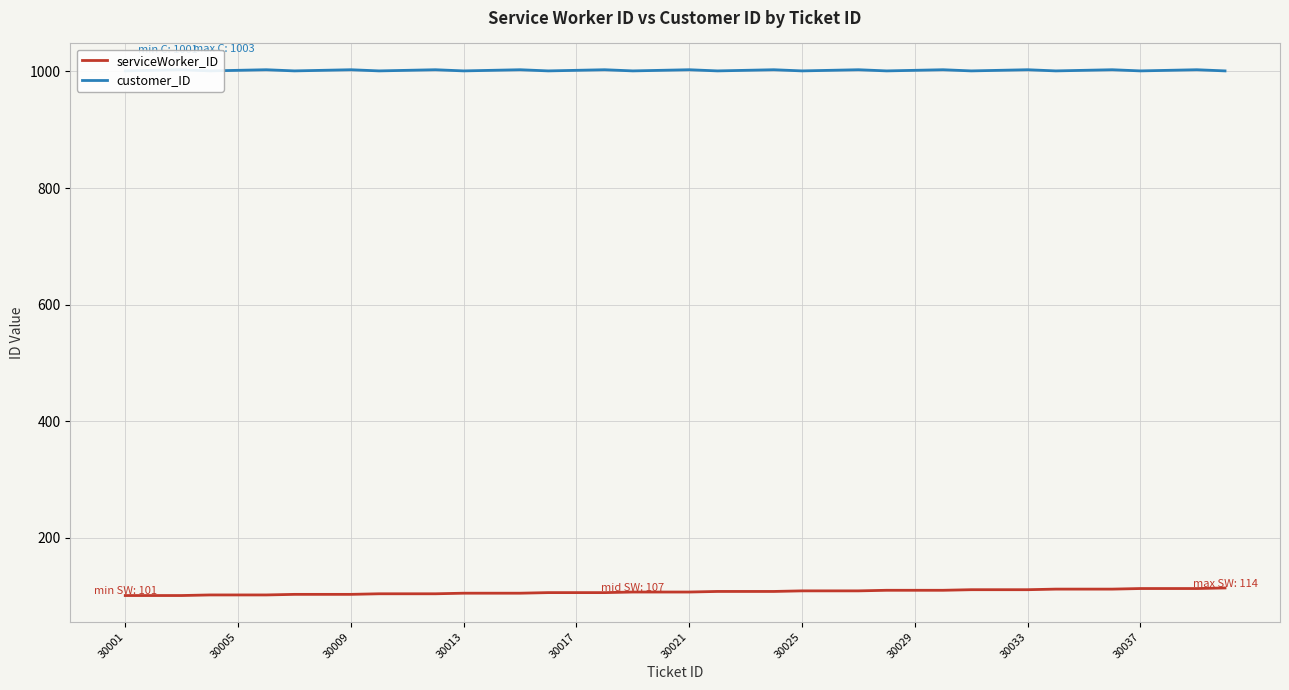

What is the value of the customer_ID point at the 38th from the left?

1002